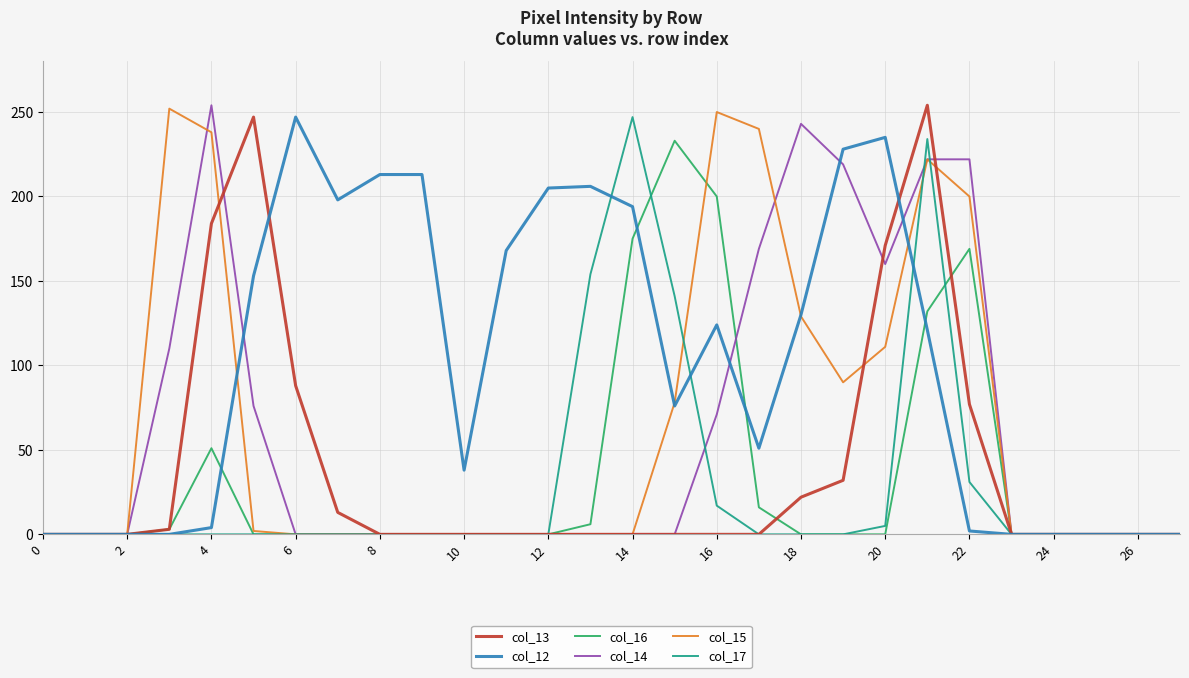

What is the greatest value displayed?

254